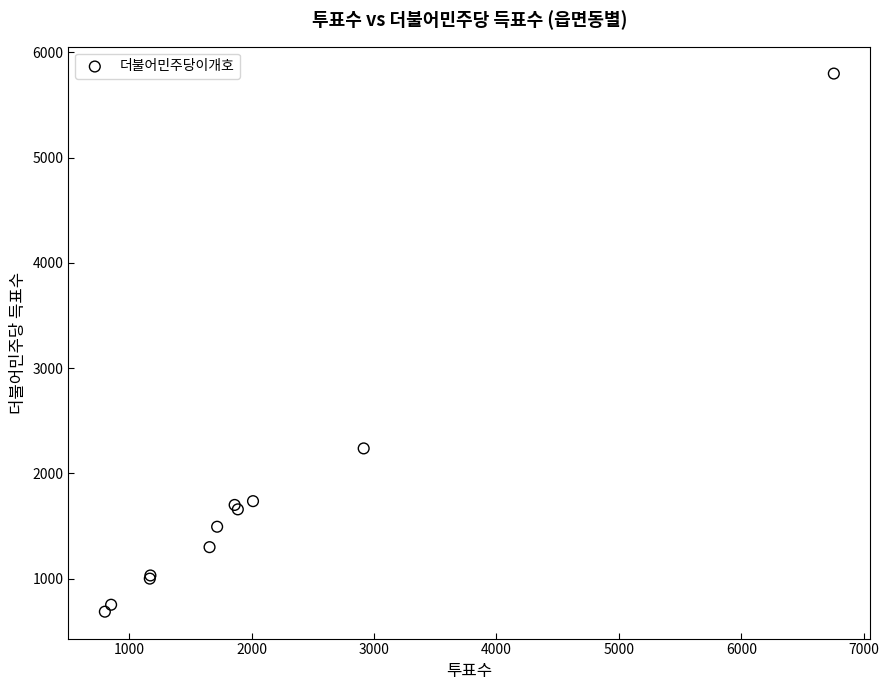

What Y value in the scatter plot is closest to 3242?

2237